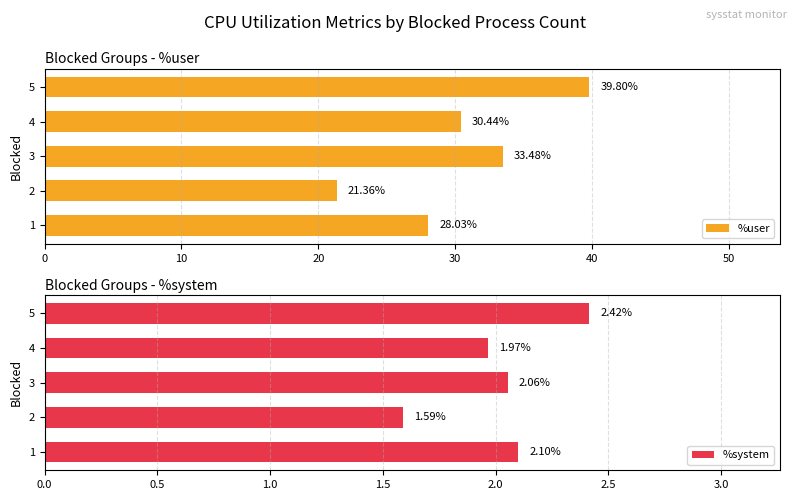

What is the sum of the %user values at 3 and 2?

54.8